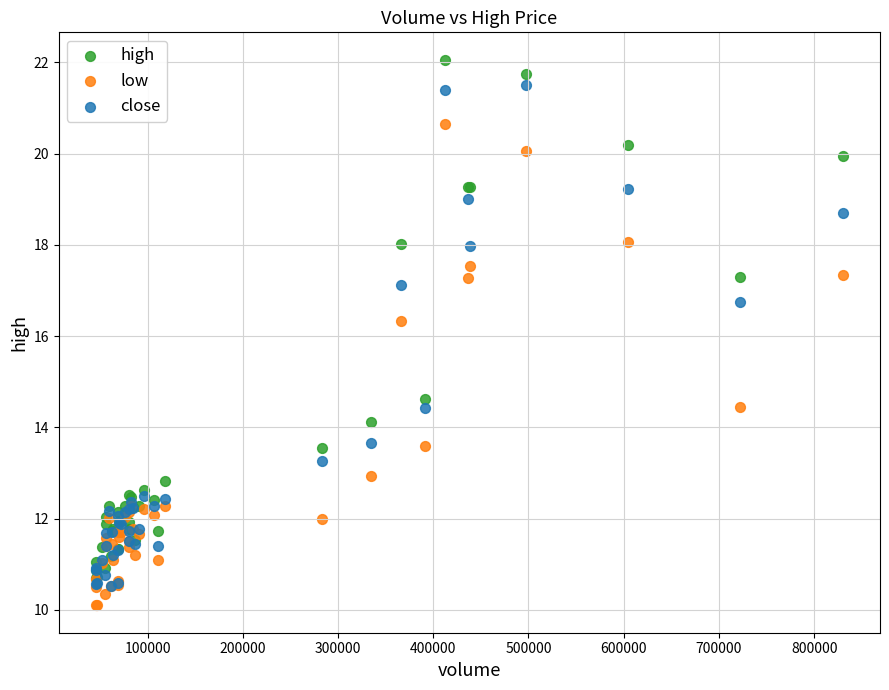

Which series reaches the minimum Y coordinate?

low